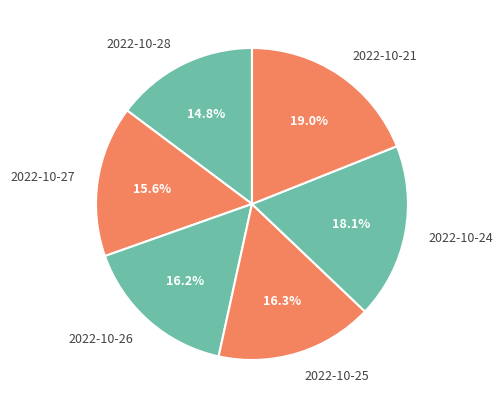

How many slices are in this pie chart?

6